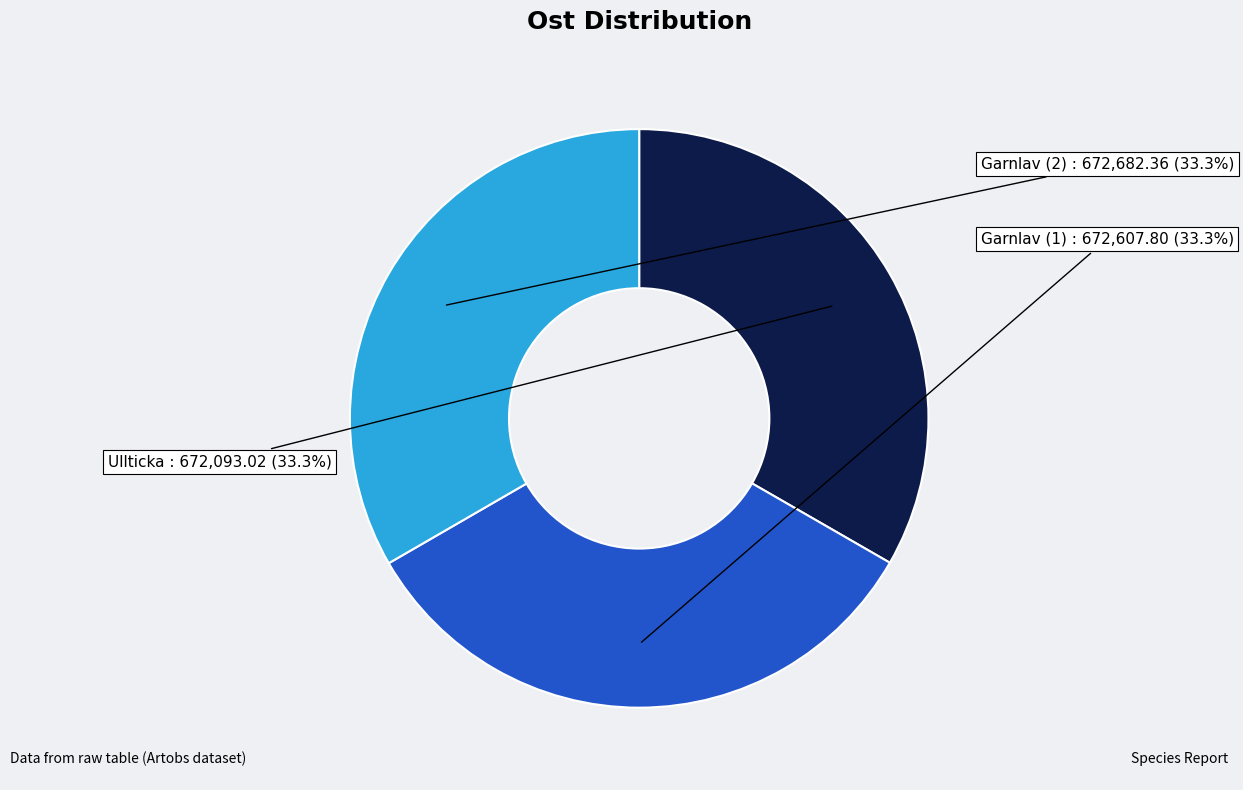

Approximately how many times larger is the value at Garnlav (2) compared to Ullticka?

1.0